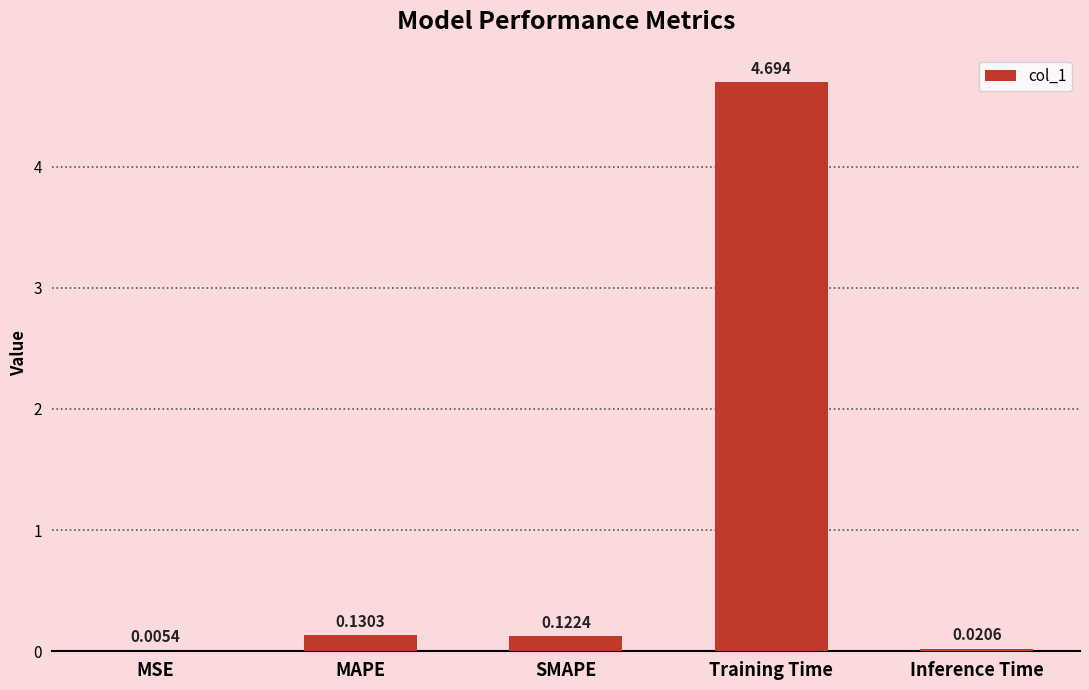

At which label is the value closest to 2?

MAPE